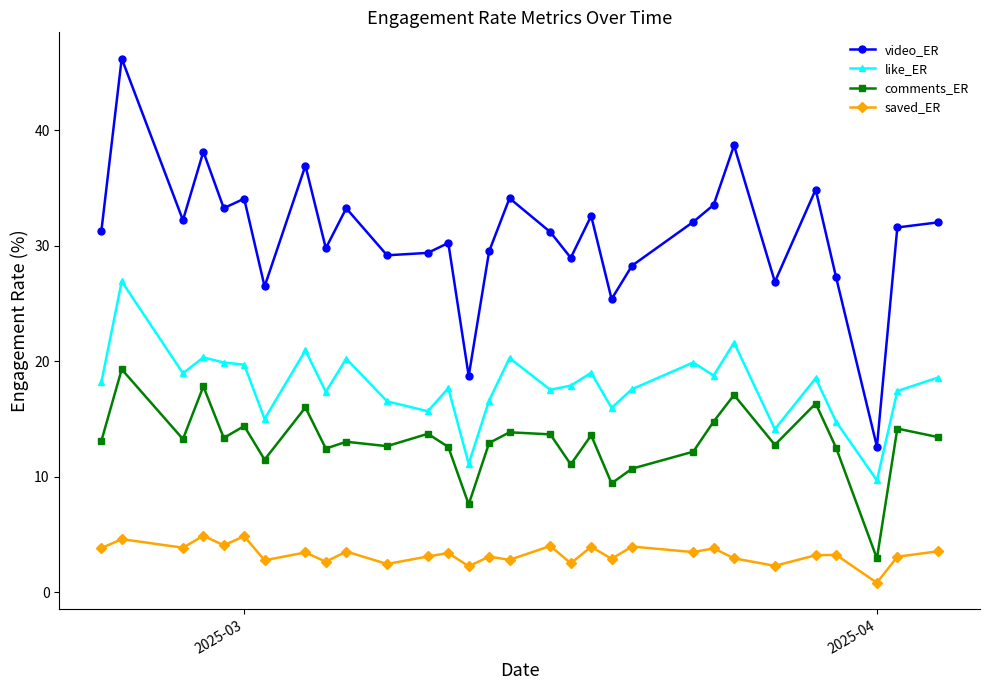

What is the sum of all saved_ER values?

99.0